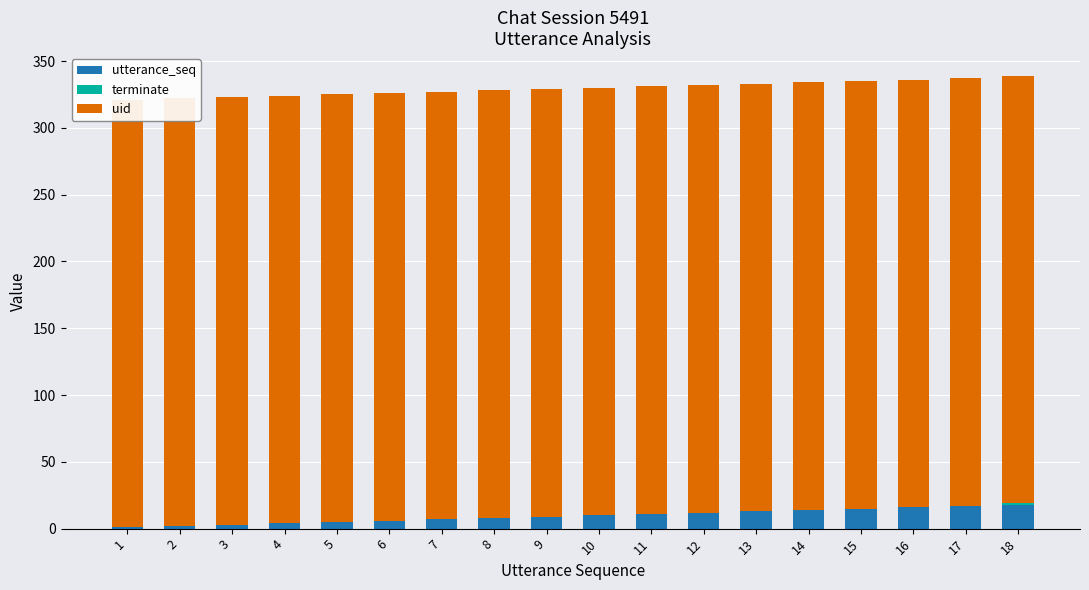

Reading left to right, extract all data points from this chart.

utterance_seq: 1	2	3	4	5	6	7	8	9	10	11	12	13	14	15	16	17	18
terminate: 0	0	0	0	0	0	0	0	0	0	0	0	0	0	0	0	0	1
uid: 320	320	320	320	320	320	320	320	320	320	320	320	320	320	320	320	320	320